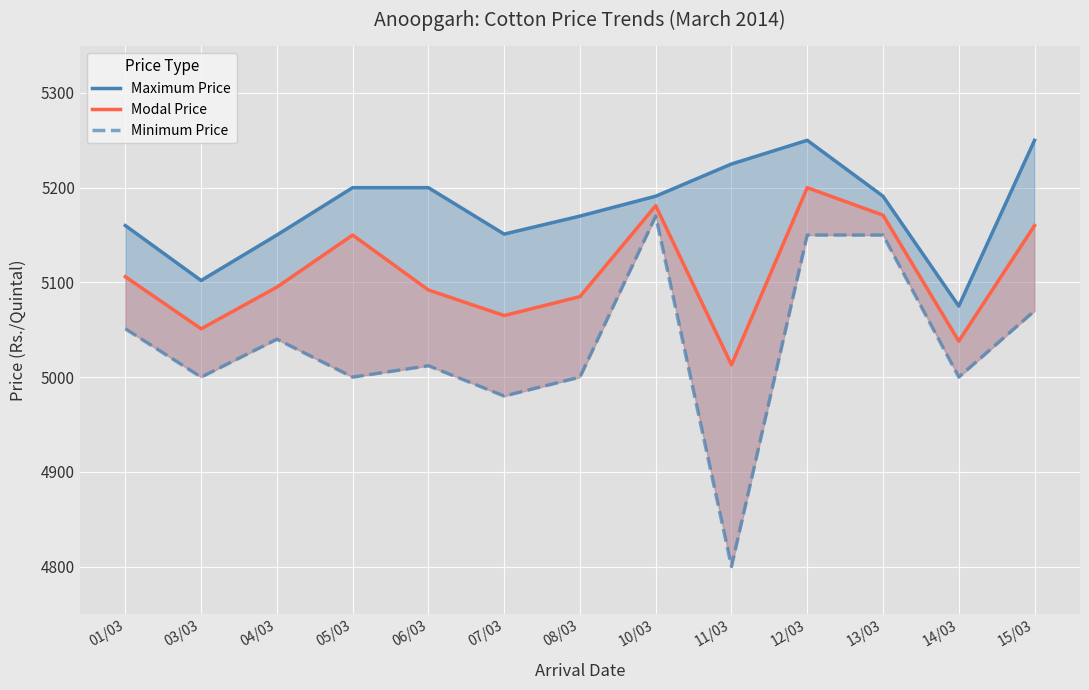

Which category has the lowest value in the Minimum Price series?

11/03